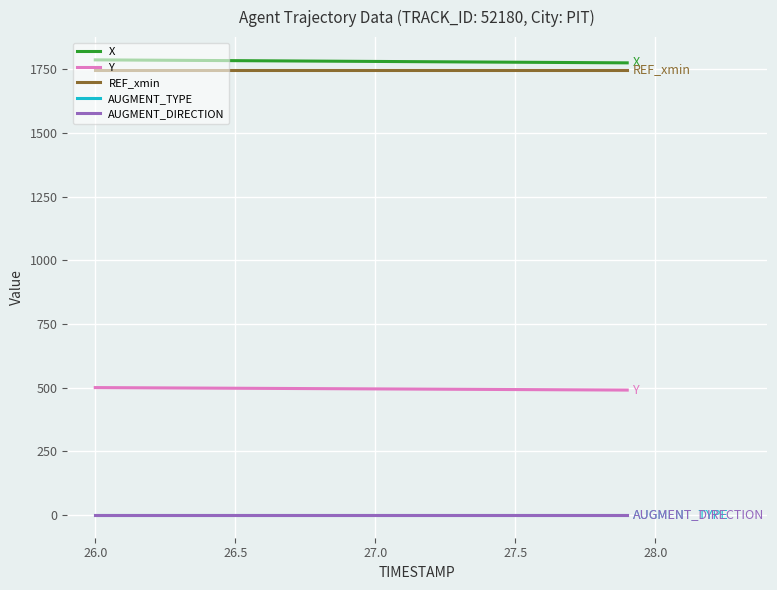

What are all the series names shown in the legend?

X, Y, REF_xmin, AUGMENT_TYPE, AUGMENT_DIRECTION